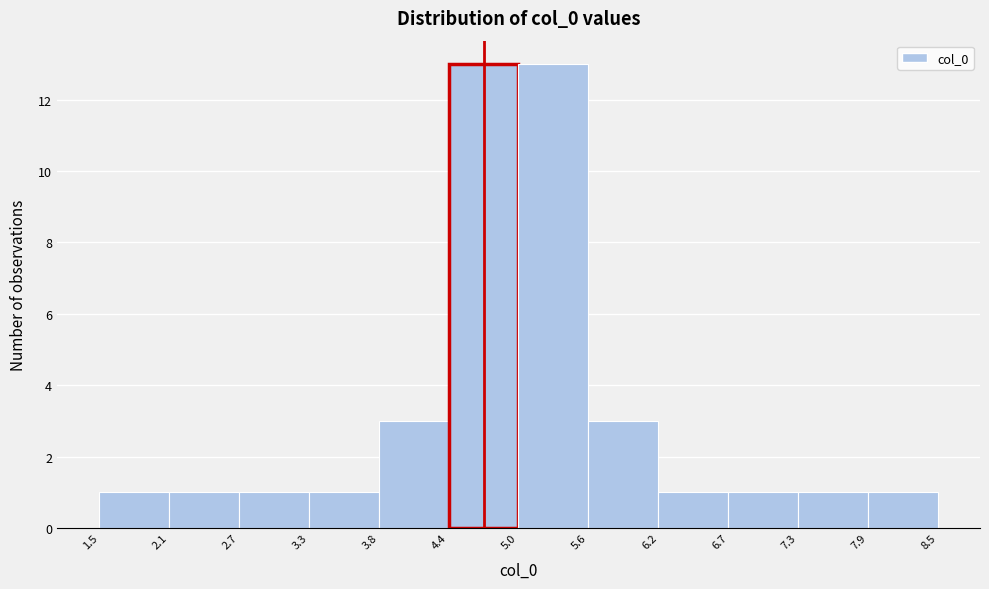

Reading left to right, transcribe this chart: for each bar, give the range it covers on the x-axis and its height. The values are not printed on the chart, so give them approximately, as read against the axis.

1.5 to 2.1: 1
2.1 to 2.7: 1
2.7 to 3.3: 1
3.3 to 3.8: 1
3.8 to 4.4: 3
4.4 to 5.0: 13
5.0 to 5.6: 13
5.6 to 6.2: 3
6.2 to 6.7: 1
6.7 to 7.3: 1
7.3 to 7.9: 1
7.9 to 8.5: 1